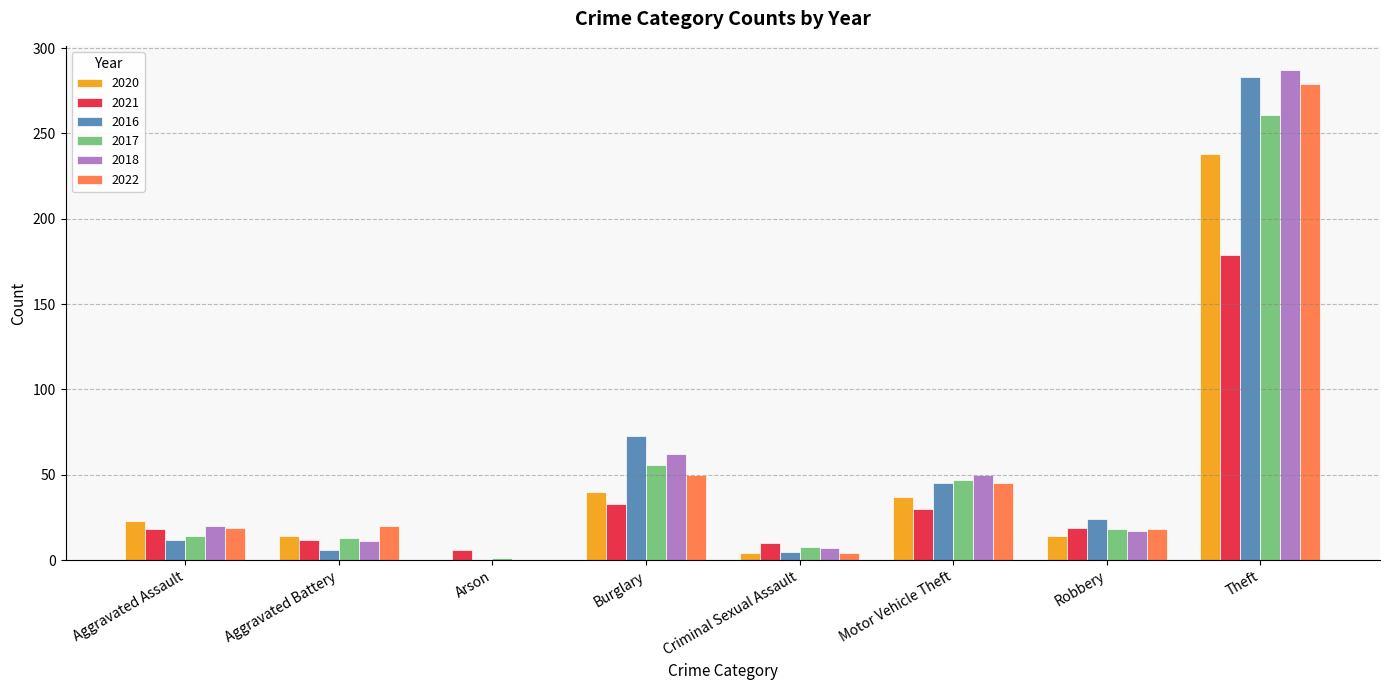

What is the approximate value of 2017 at Theft?

261